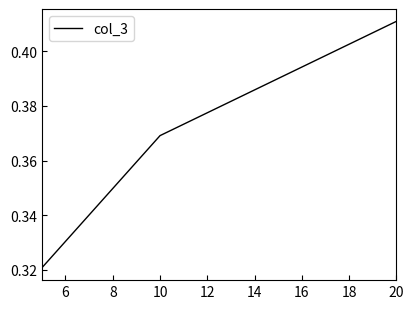

Count the values in the range 0 to 1.

3